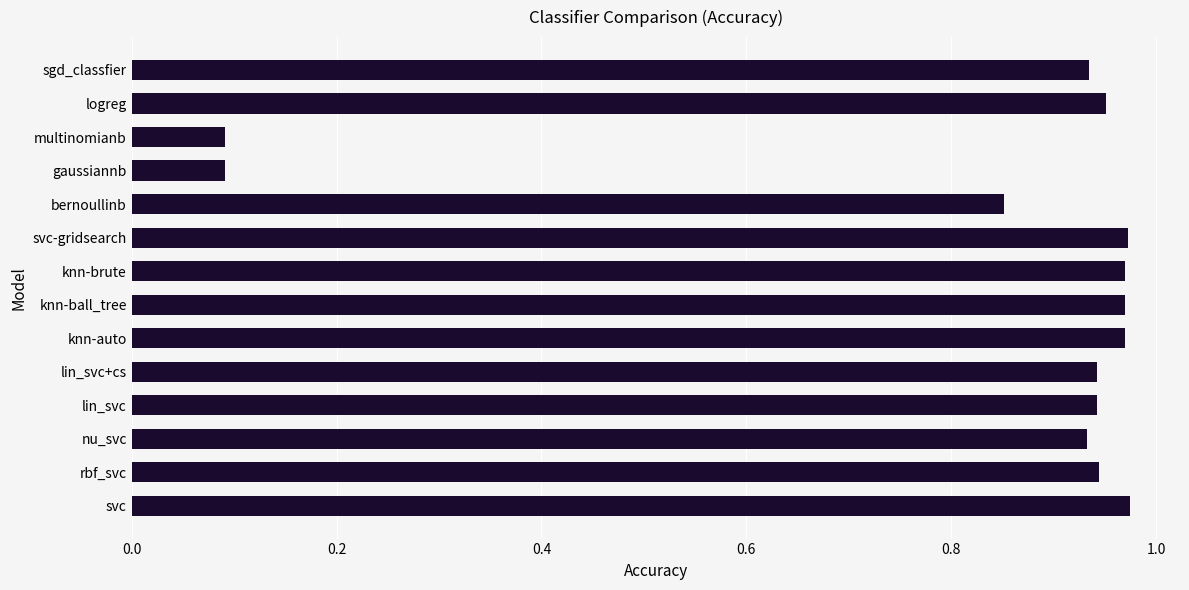

Between svc-gridsearch and multinomianb, which is larger?

svc-gridsearch